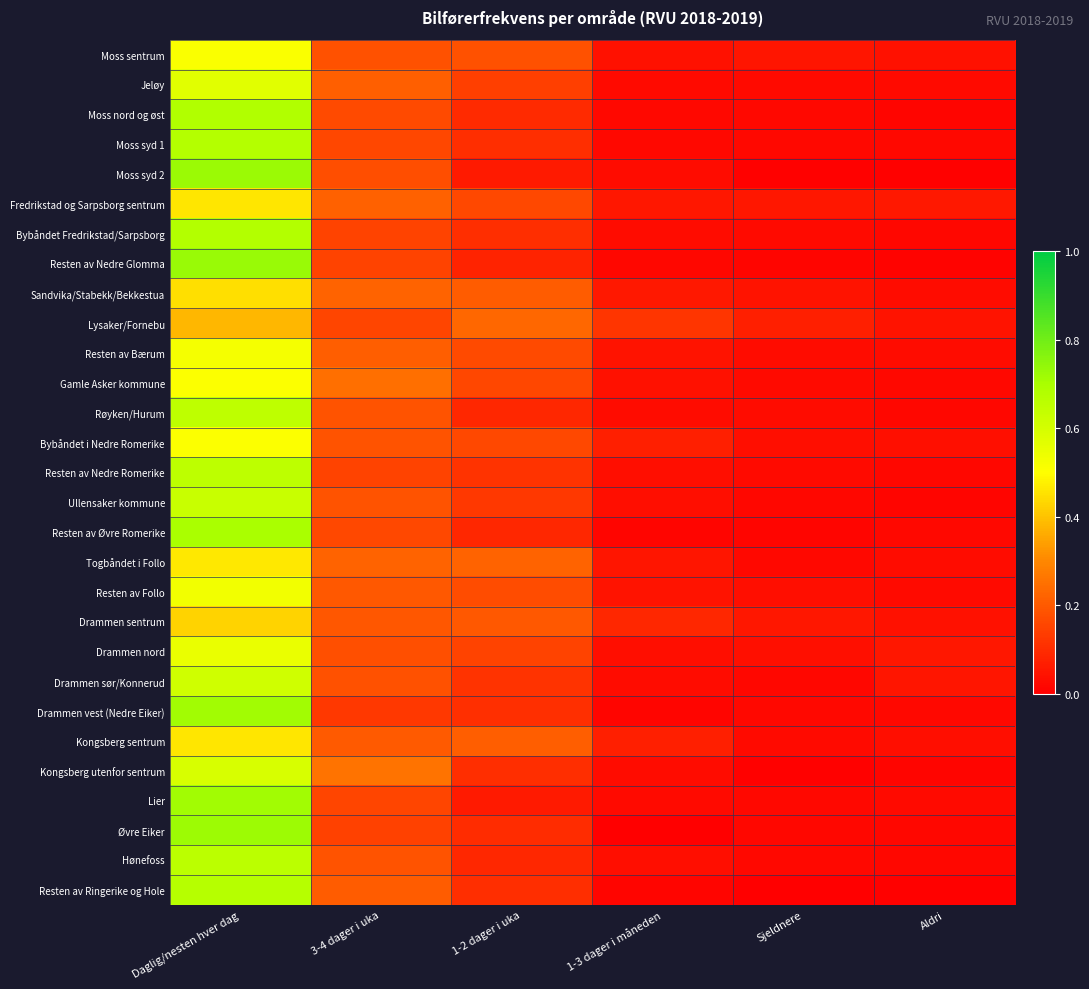

List the series in order of their peak value, highest first.

Resten av Nedre Glomma, Moss syd 2, Øvre Eiker, Lier, Drammen vest (Nedre Eiker), Resten av Øvre Romerike, Moss nord og øst, Bybåndet Fredrikstad/Sarpsborg, Moss syd 1, Resten av Ringerike og Hole, Hønefoss, Resten av Nedre Romerike, Røyken/Hurum, Ullensaker kommune, Drammen sør/Konnerud, Kongsberg utenfor sentrum, Jeløy, Drammen nord, Resten av Follo, Resten av Bærum, Moss sentrum, Gamle Asker kommune, Bybåndet i Nedre Romerike, Togbåndet i Follo, Fredrikstad og Sarpsborg sentrum, Kongsberg sentrum, Sandvika/Stabekk/Bekkestua, Drammen sentrum, Lysaker/Fornebu